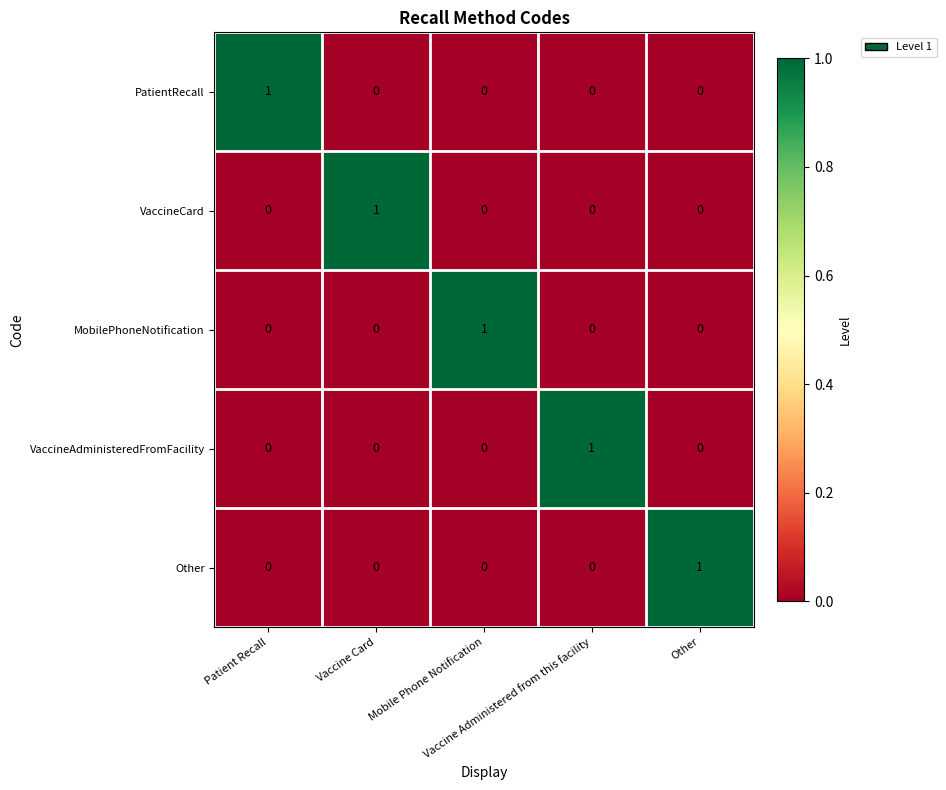

At how many categories does at least one series exceed 0?

5